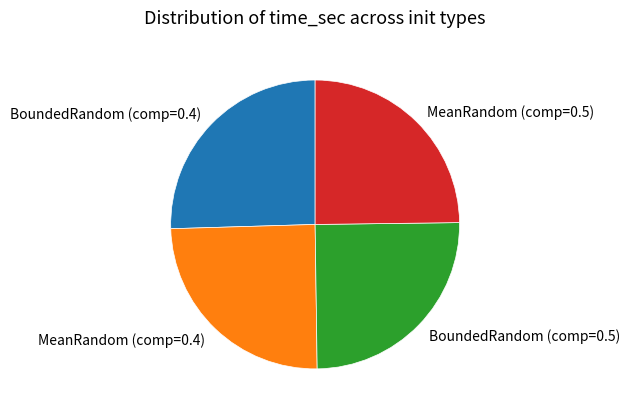

Is there a majority slice in this chart?

No